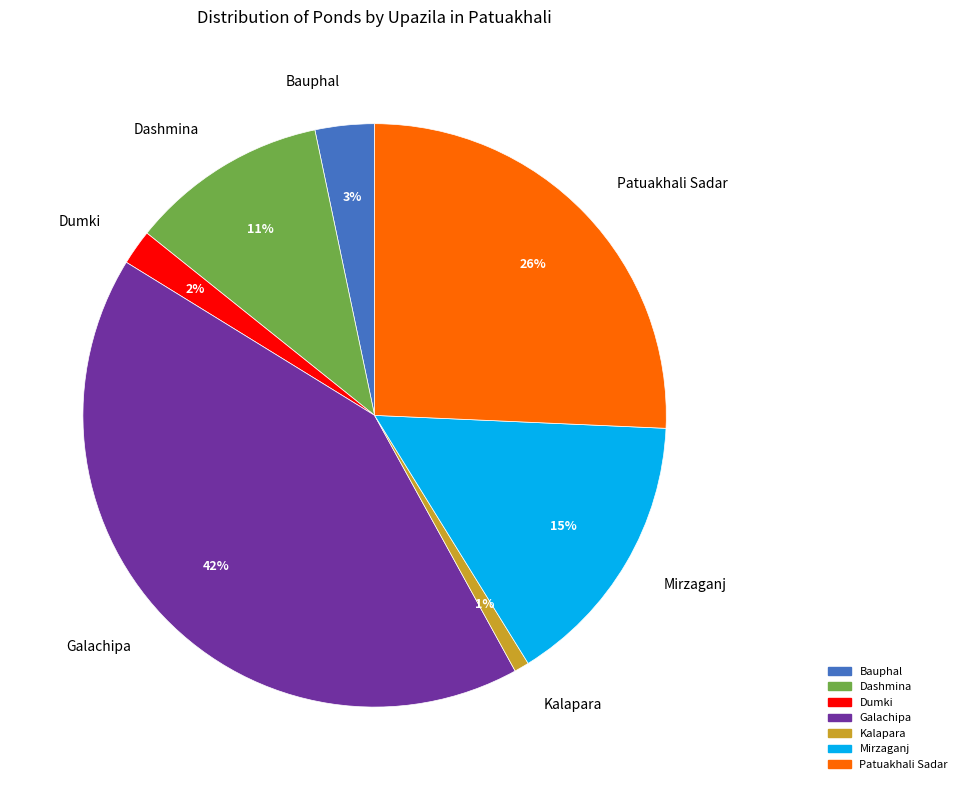

Count the number of slices in the pie.

7